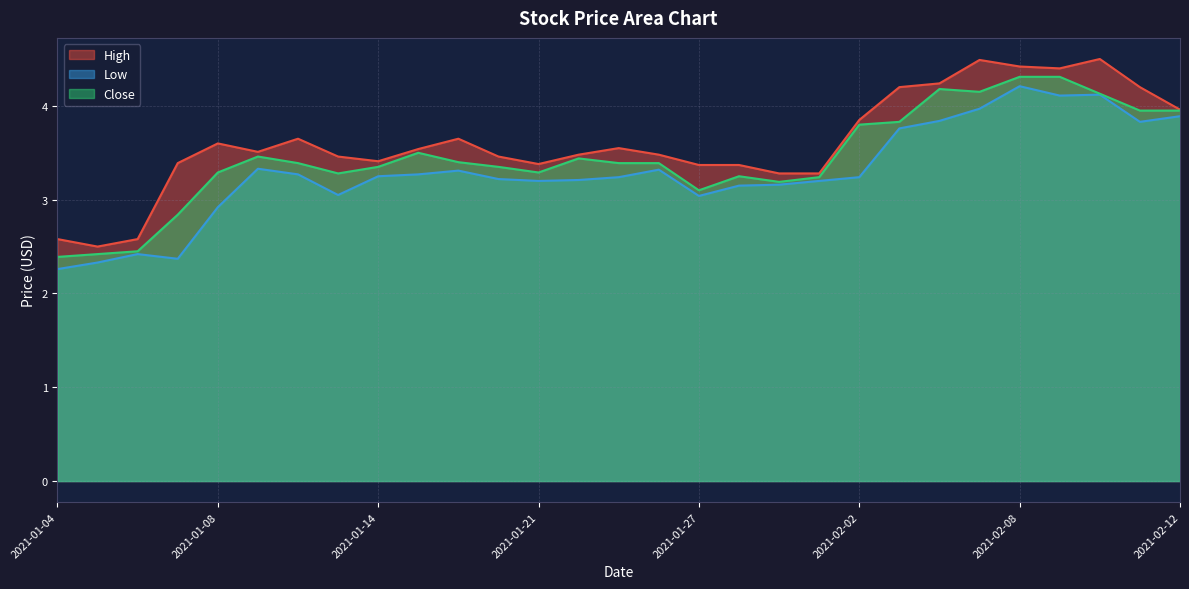

What value does the Close series have at 2021-01-21?

3.3